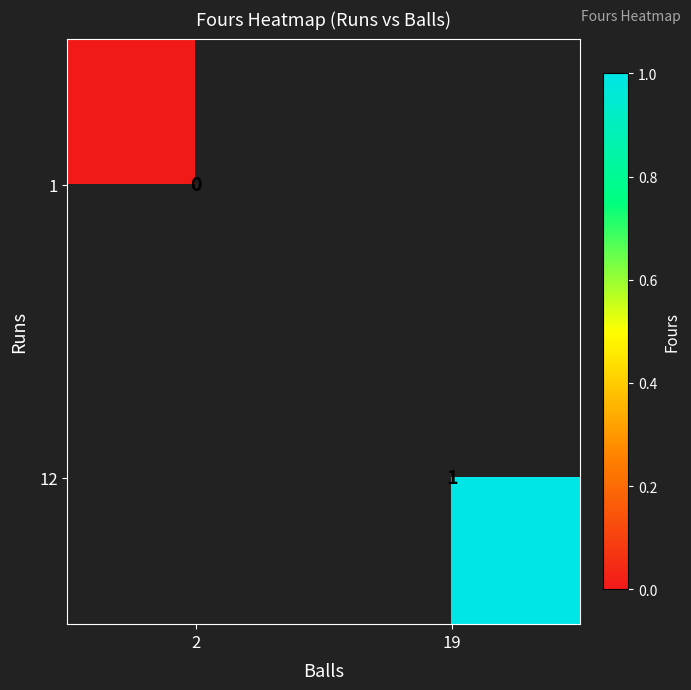

Which label corresponds to the smallest value in the chart?

2